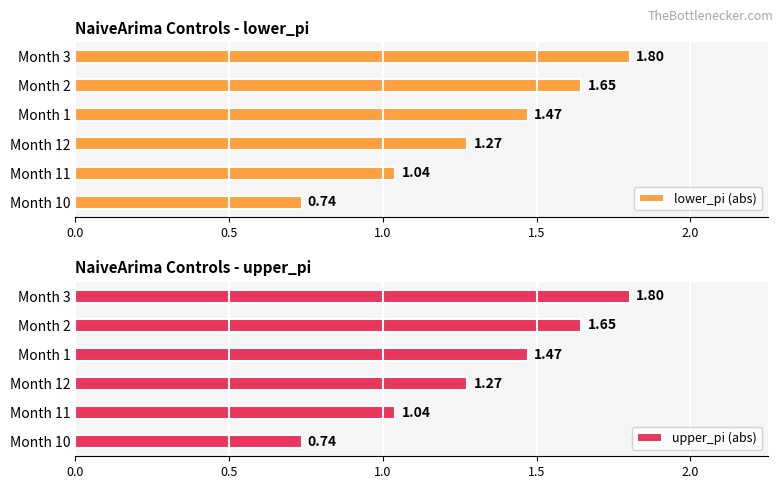

What is the difference between the lower_pi (abs) values at Month 2 and Month 11?

0.6